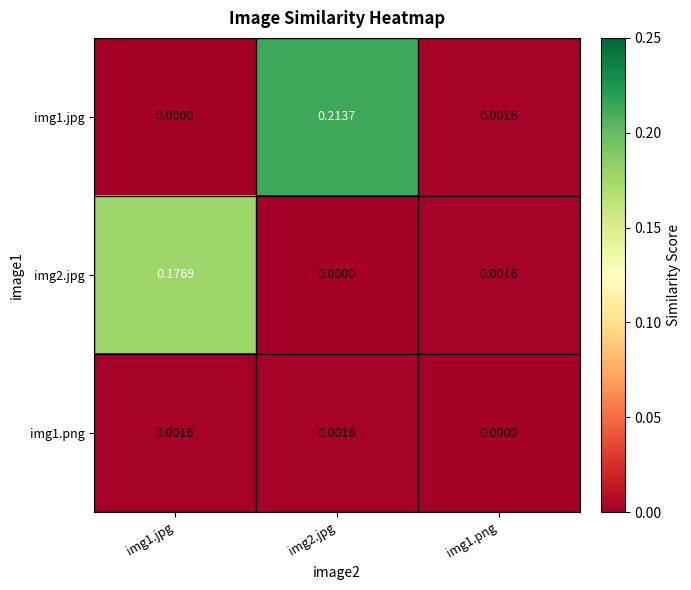

Is the value of img1.png at img2.jpg greater than the value of img1.jpg at img2.jpg?

No